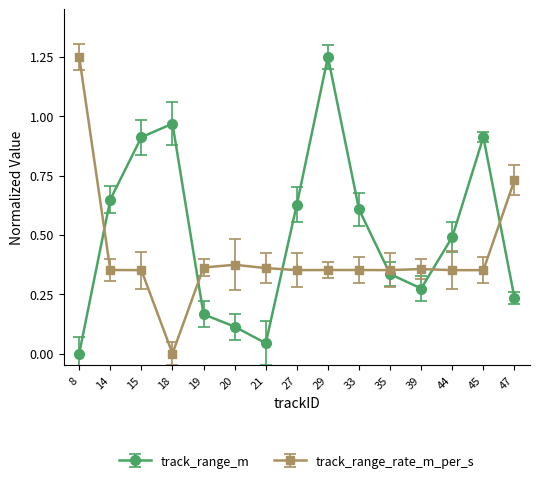

How many positive values does the track_range_rate_m_per_s series have?

14